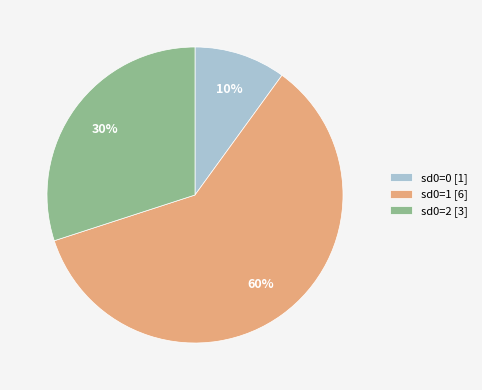

Count the number of slices in the pie.

3